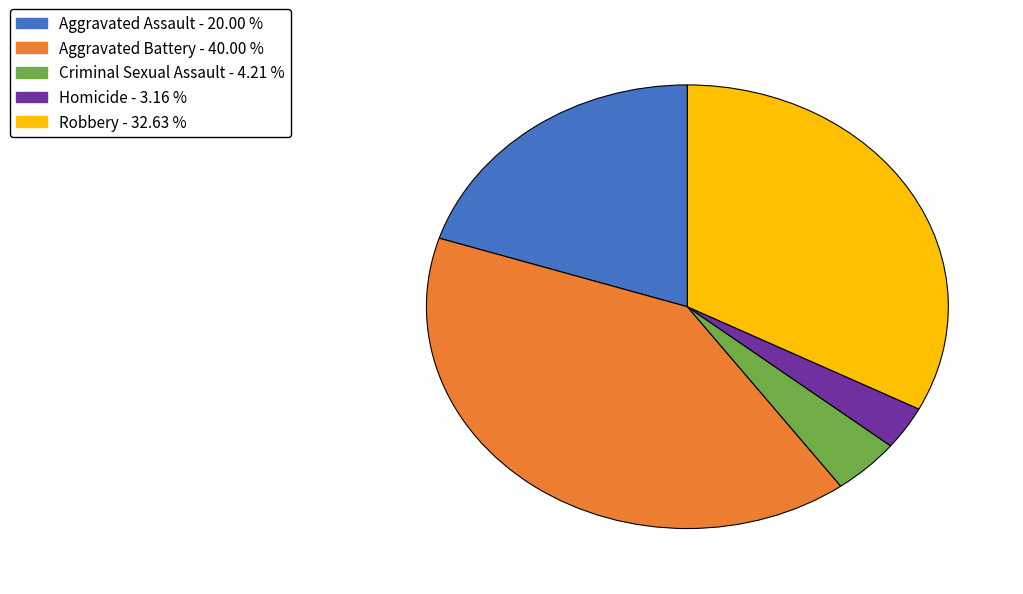

True or false: Homicide accounts for 3% of the total.

True